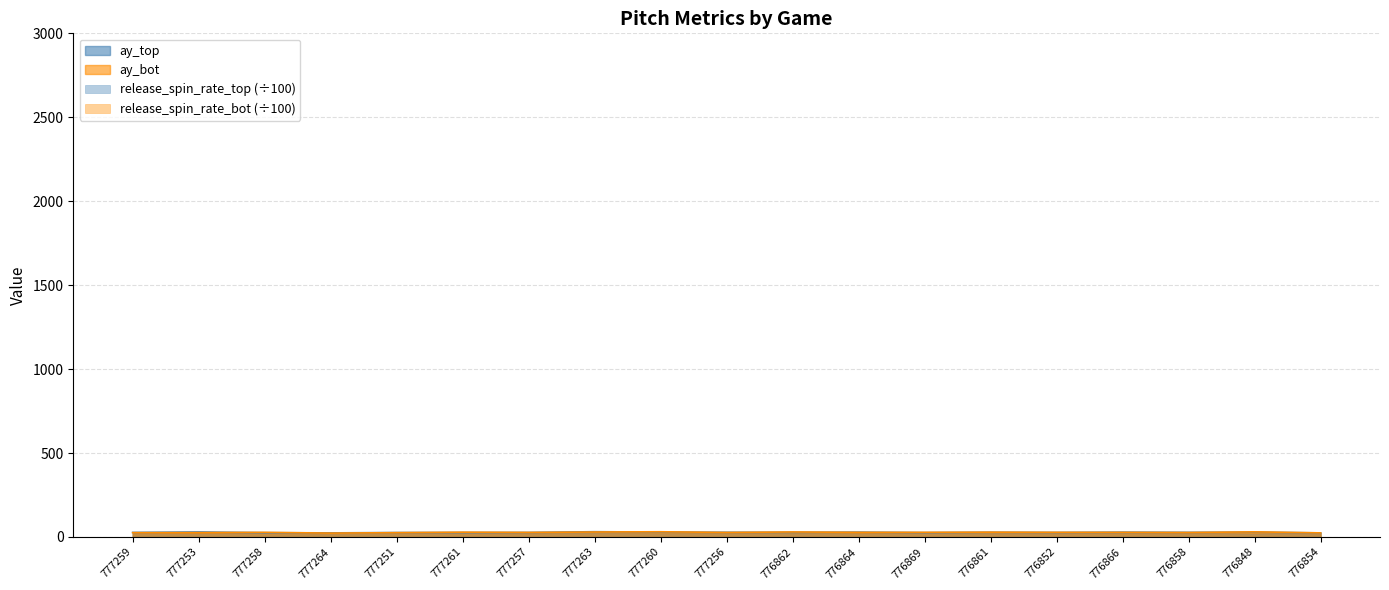

Where is ay_bot nearest to the value 26?

777253